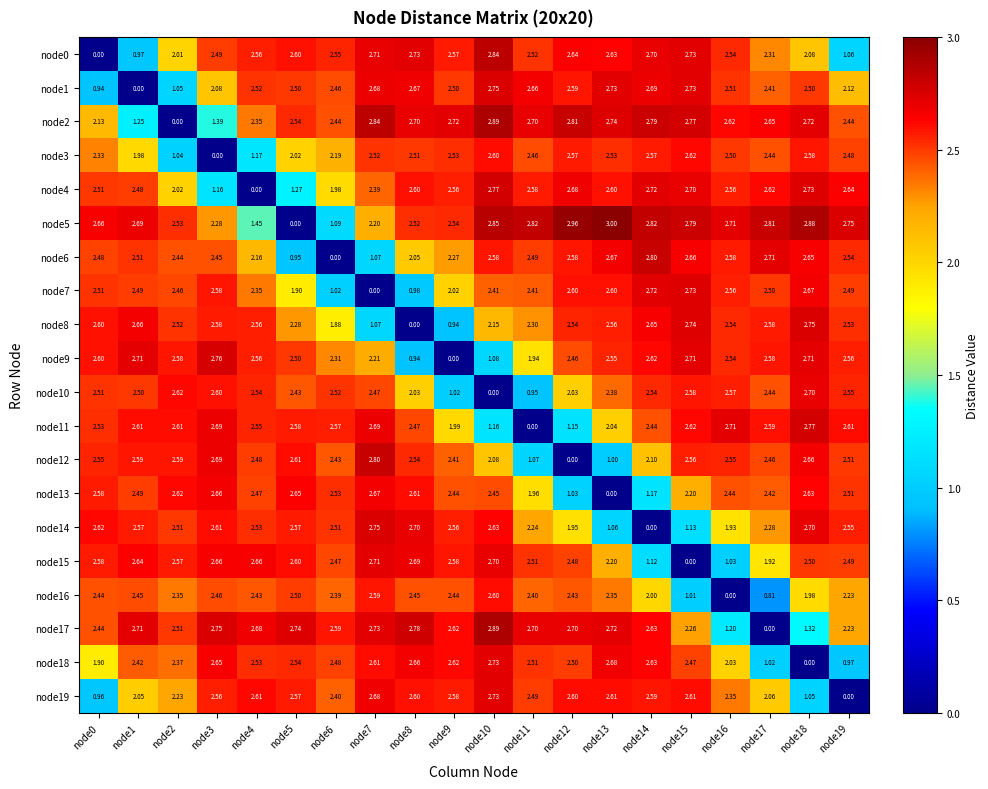

Is the value of node5 at node2 greater than the value of node13 at node0?

No